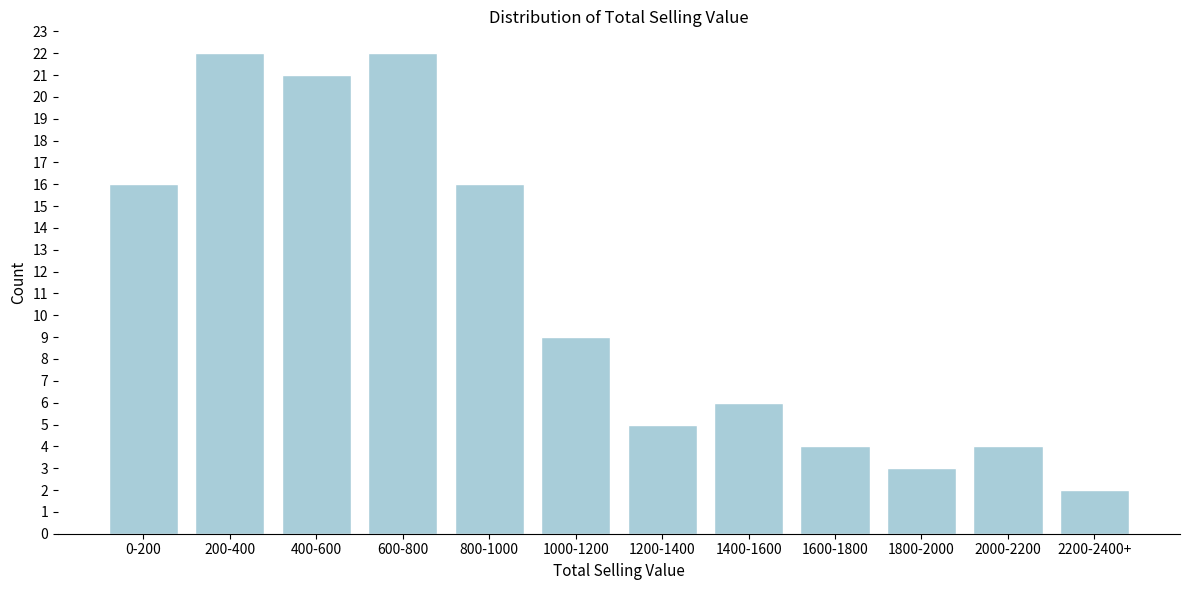

Reading left to right, list all the values displayed in this chart.

16	22	21	22	16	9	5	6	4	3	4	2